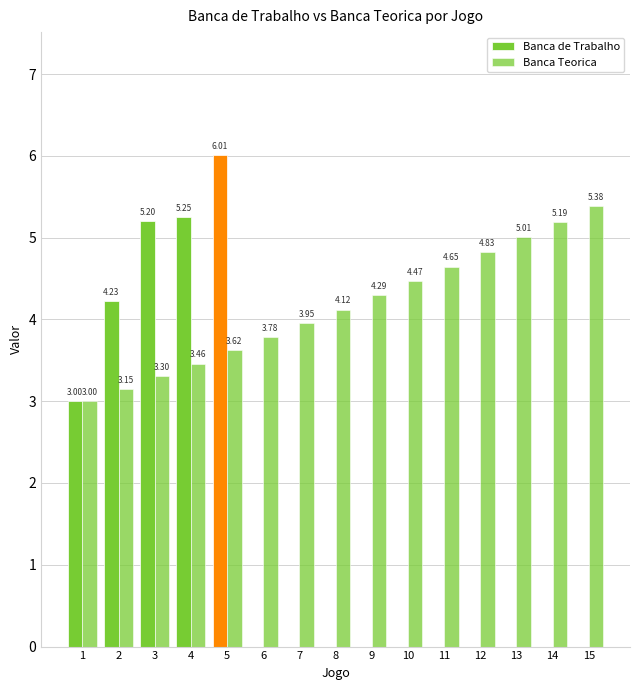

Which has a higher value, 14 or 1?

1